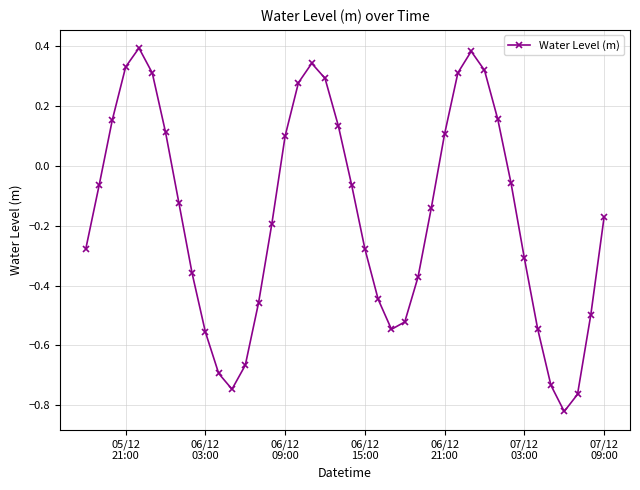

How many data points are less than 0?

25